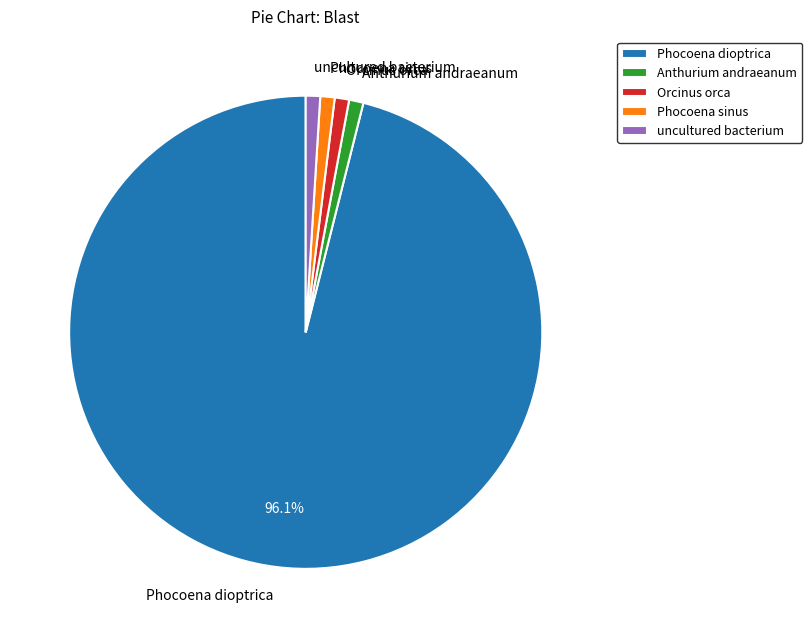

Combined, do Anthurium andraeanum and Phocoena sinus account for over 50%?

No